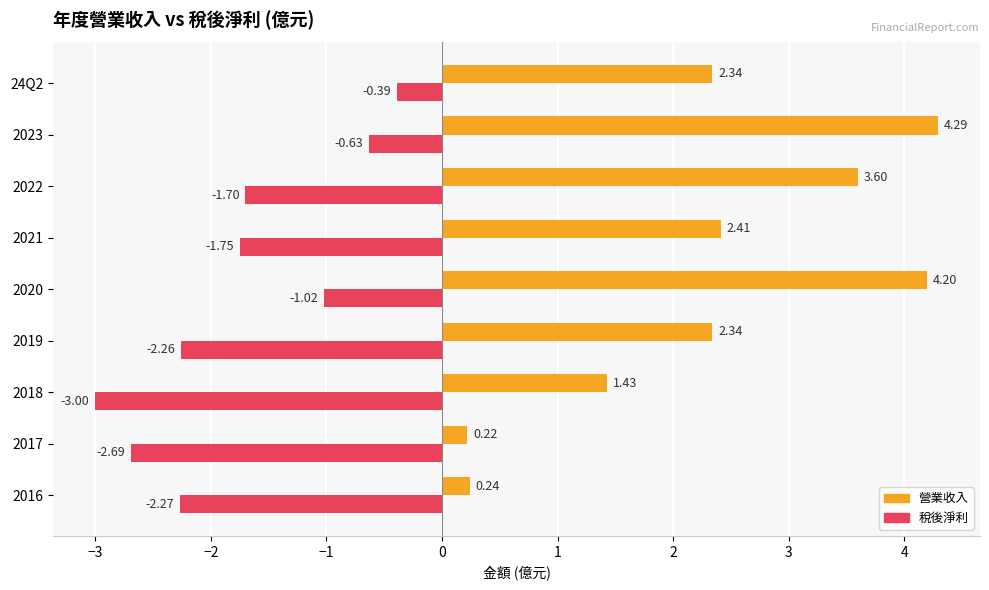

Which series has the largest total across all categories?

營業收入